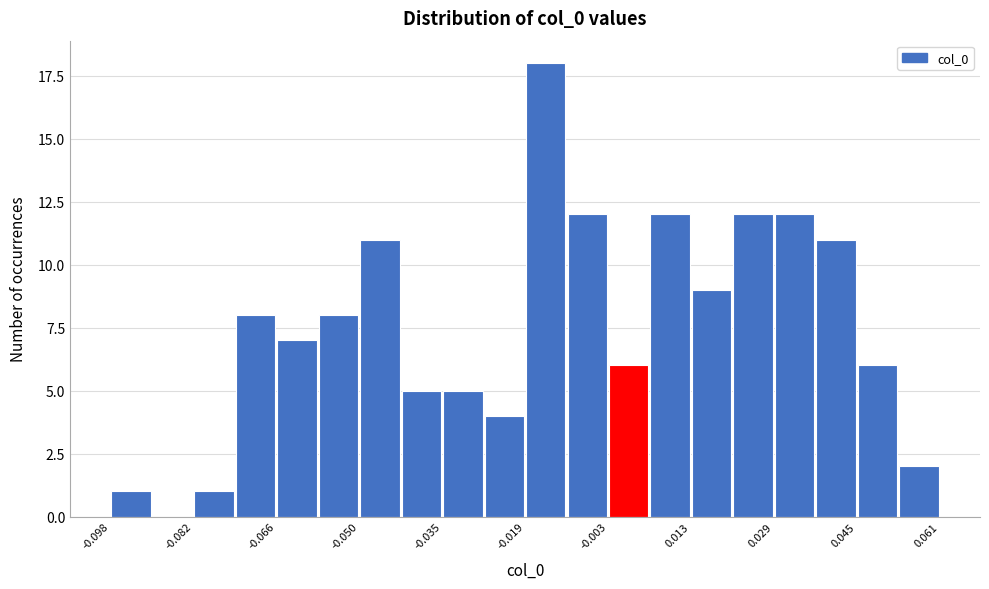

Around what value on the x-axis is the tallest bar? Give the approximate position of its centre, as read against the axis.

-0.014